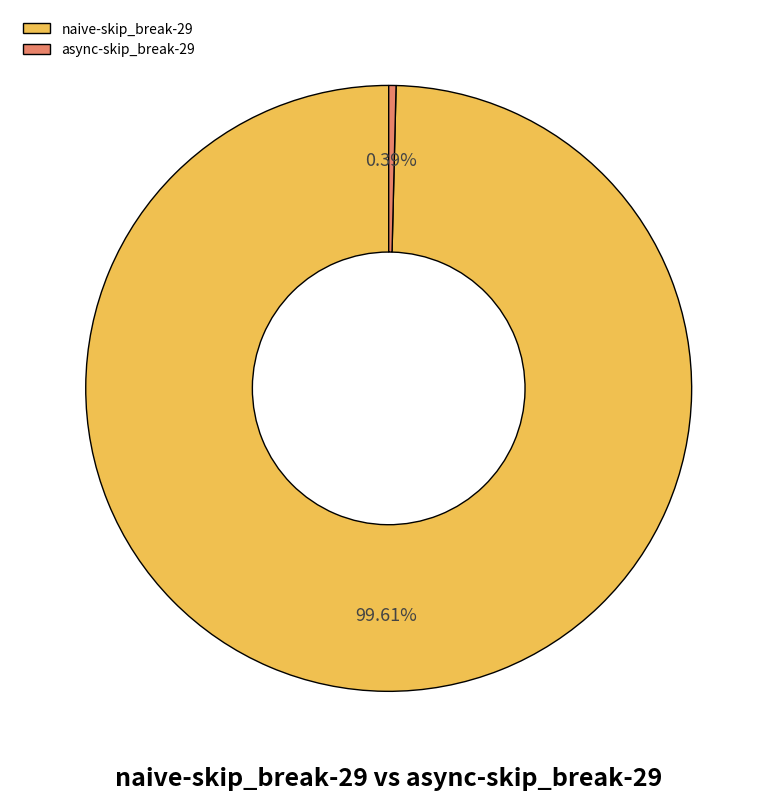

What is the majority slice?

naive-skip_break-29